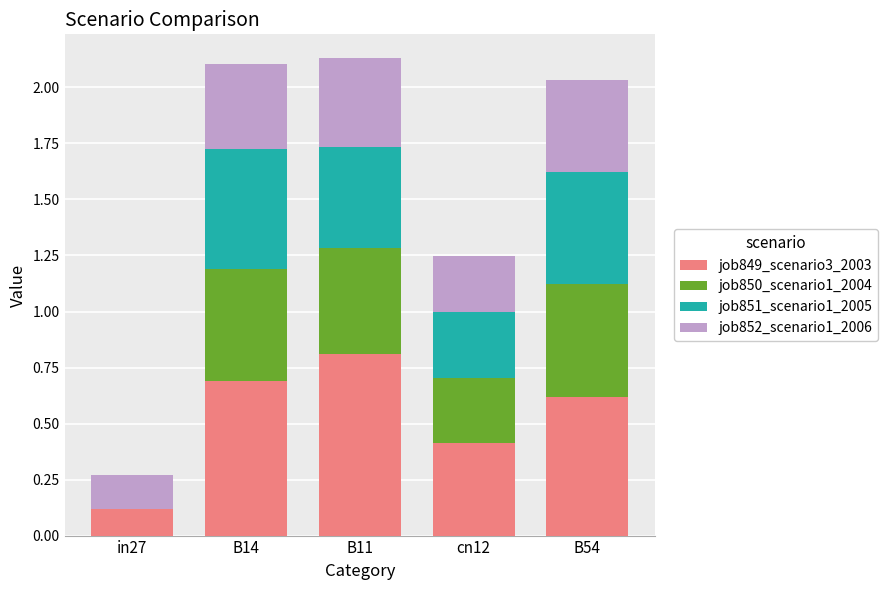

What is the total value across all series at B54?

2.0